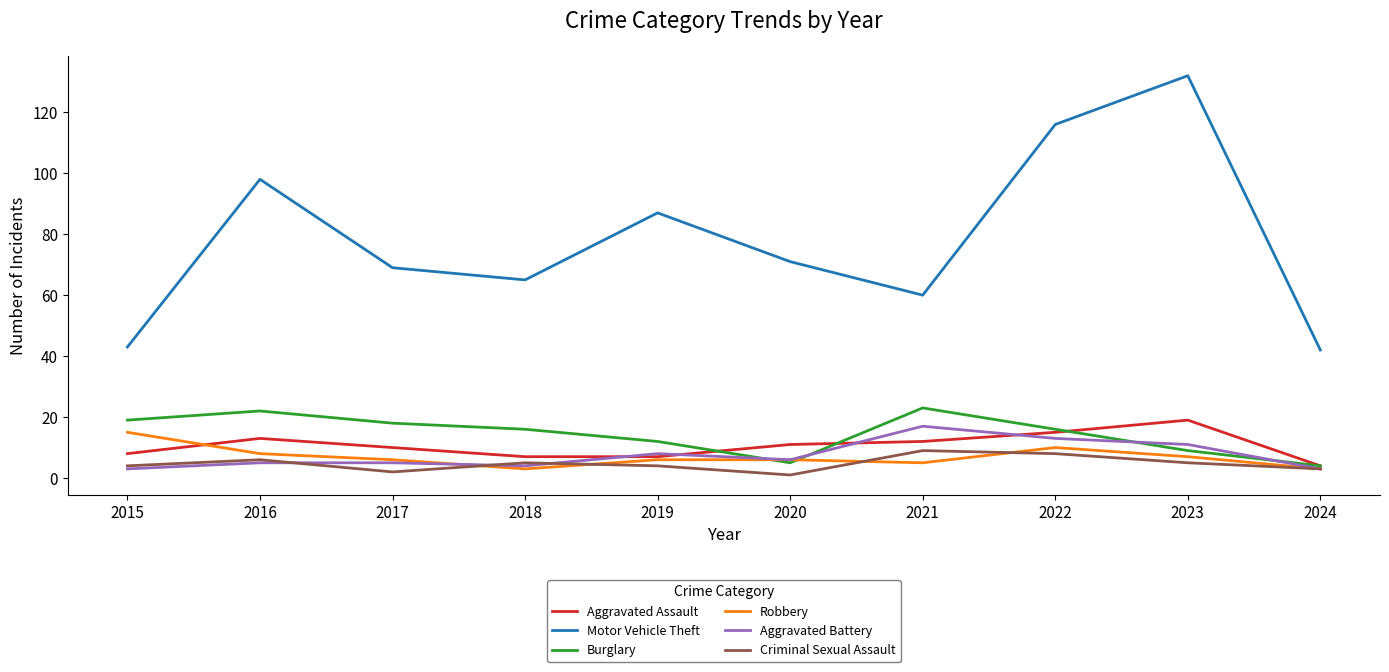

Where is the first local maximum for Aggravated Assault?

2016